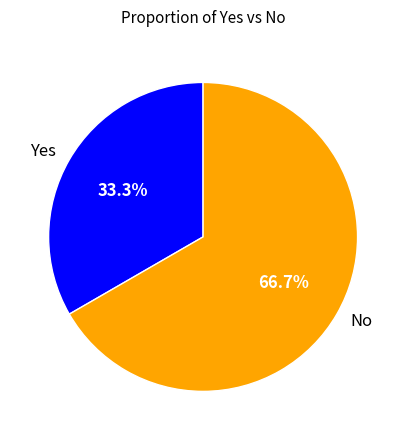

How many segments does this pie chart have?

2